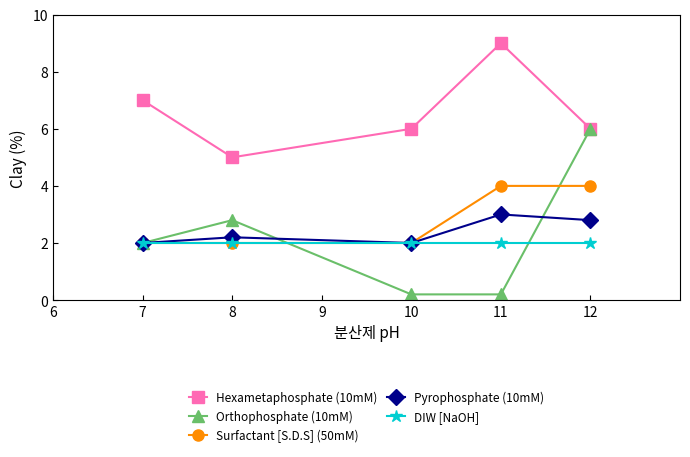

Which series has the largest total across all categories?

Hexametaphosphate (10mM)